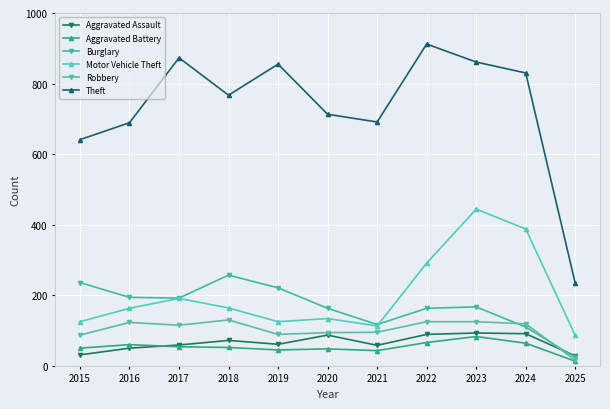

Reading right to left, extract all data points from this chart.

Aggravated Assault: 28	91	93	89	58	87	61	72	59	50	31
Aggravated Battery: 13	64	83	66	43	48	45	52	54	60	50
Burglary: 24	110	167	163	117	163	221	257	192	194	236
Motor Vehicle Theft: 86	388	444	291	113	134	125	164	191	163	125
Robbery: 16	119	125	125	95	94	89	130	115	123	87
Theft: 234	830	861	912	691	713	855	767	873	689	641